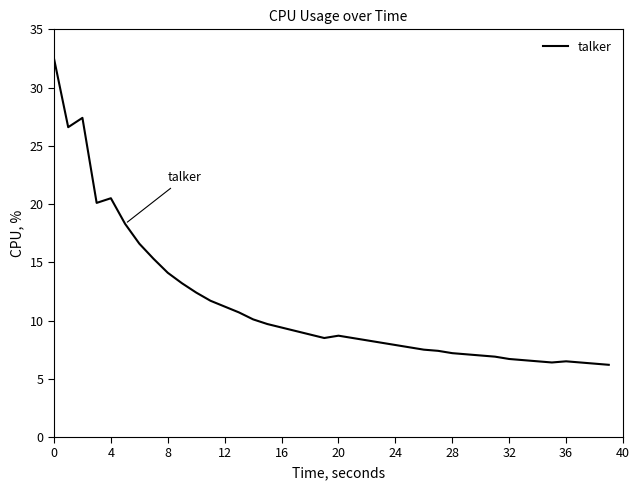

What is the sum of all values?

450.1